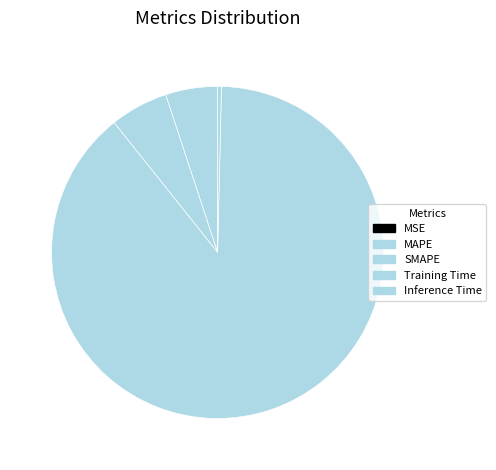

Do MAPE and Training Time together represent more than half of the pie?

Yes